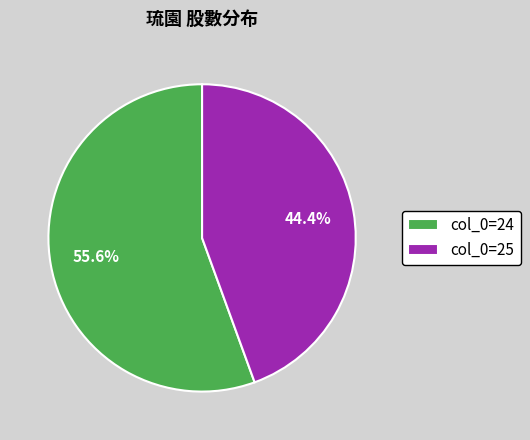

To the nearest percent, what is the average slice percentage?

50%